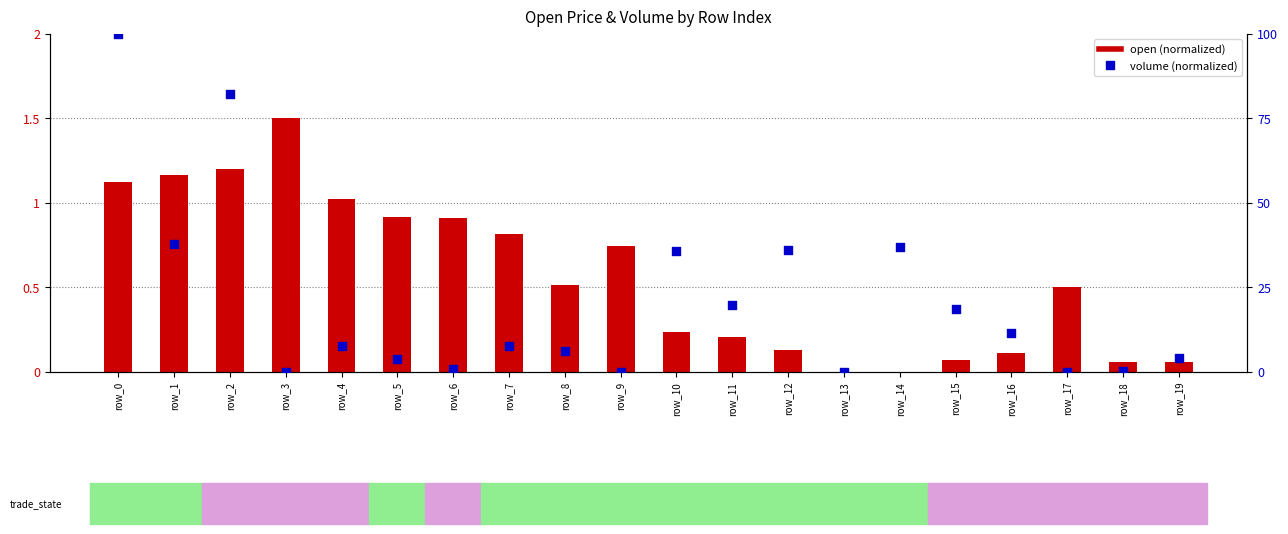

At which category is the sum across all series the highest?

row_0